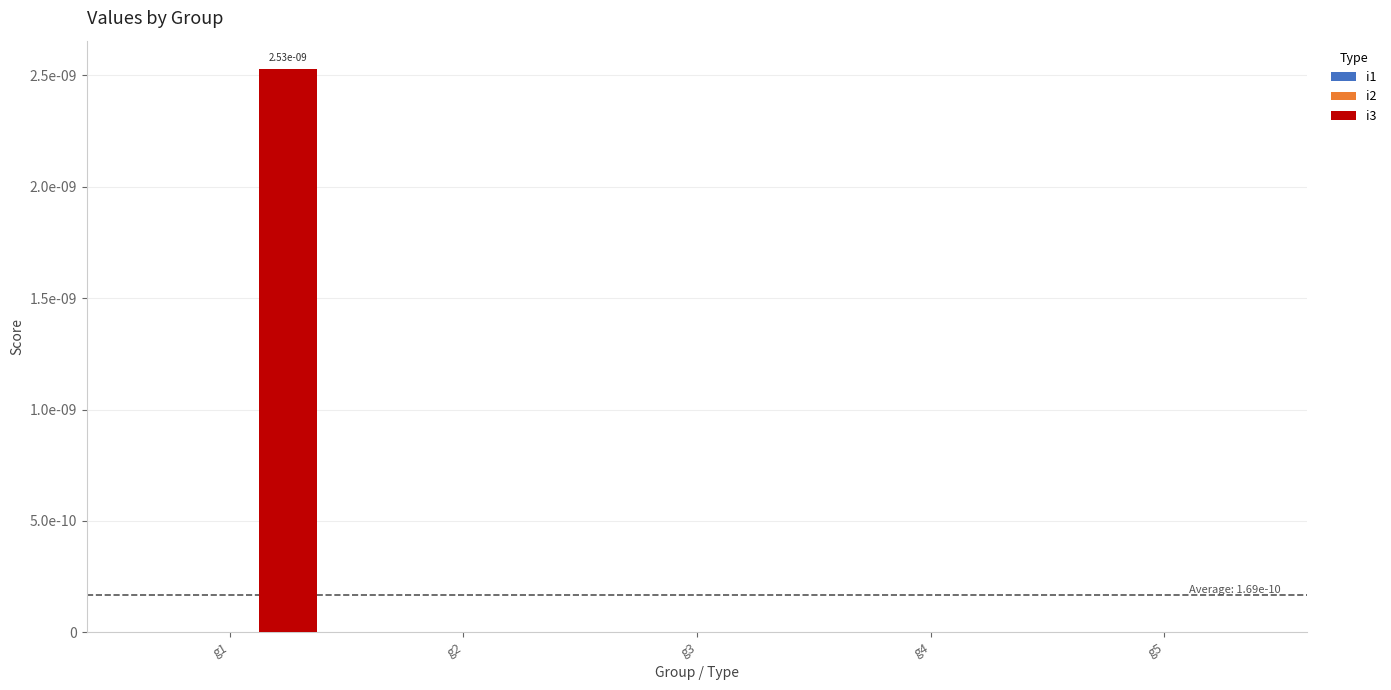

Does the chart contain any negative values?

No